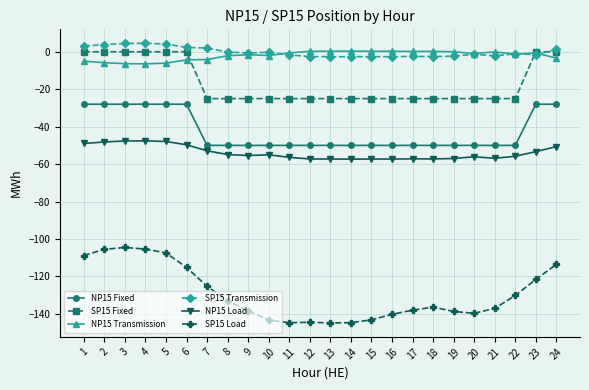

Which series has the largest range (max minus min)?

SP15 Load